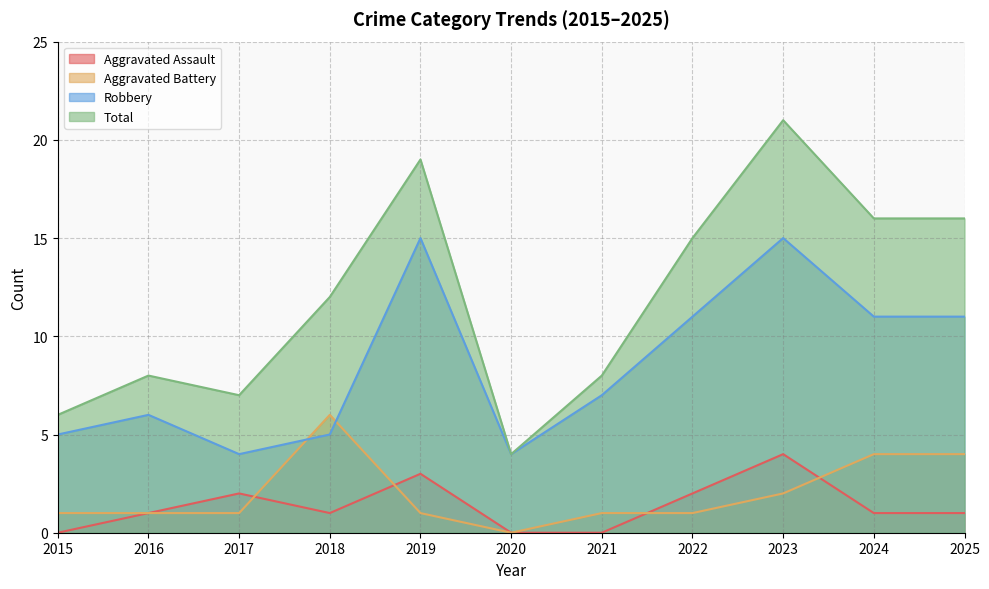

The value of Total at 2022 is 15. True or false?

True